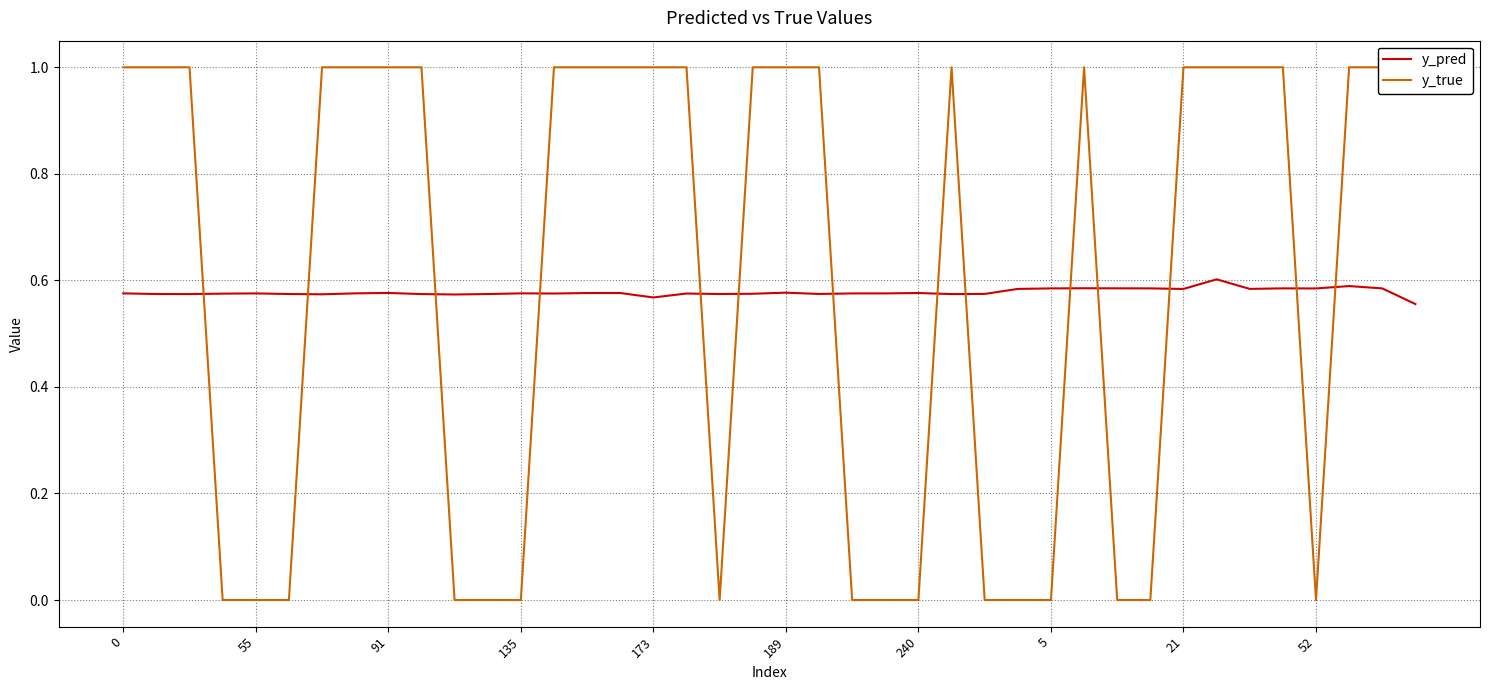

What are all the series names shown in the legend?

y_pred, y_true